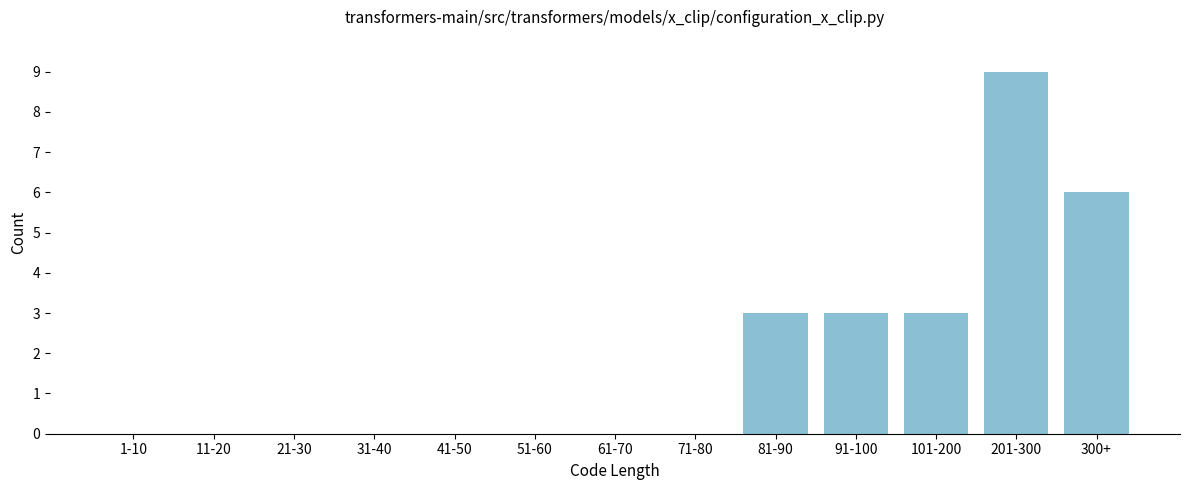

Reading right to left, transcribe all the data shown in this chart.

300+=6	201-300=9	101-200=3	91-100=3	81-90=3	71-80=0	61-70=0	51-60=0	41-50=0	31-40=0	21-30=0	11-20=0	1-10=0